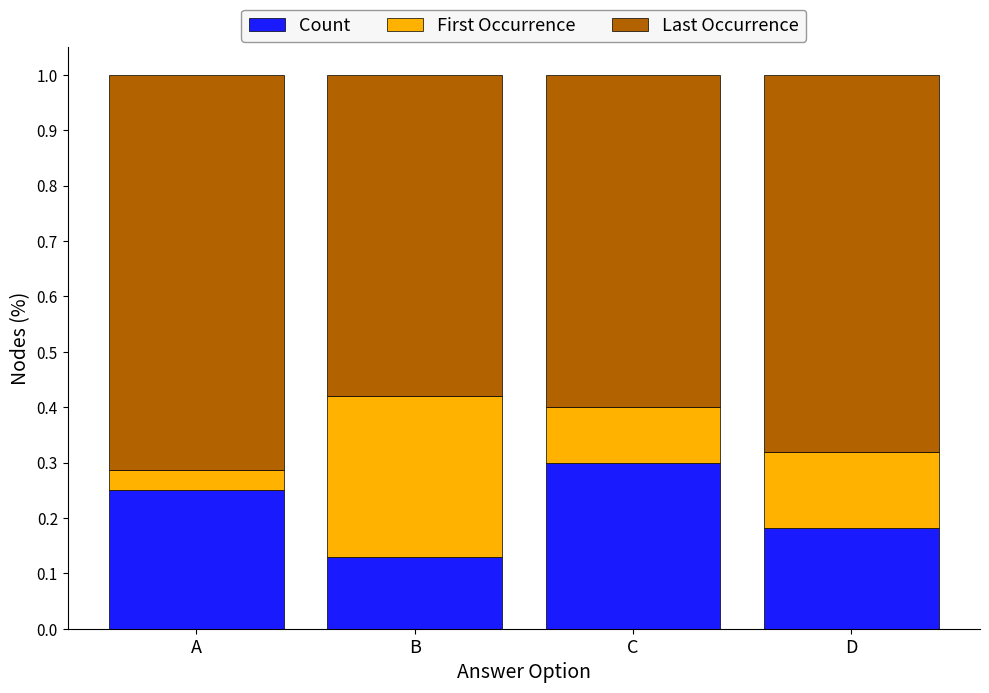

Where is Count nearest to the value 0?

B